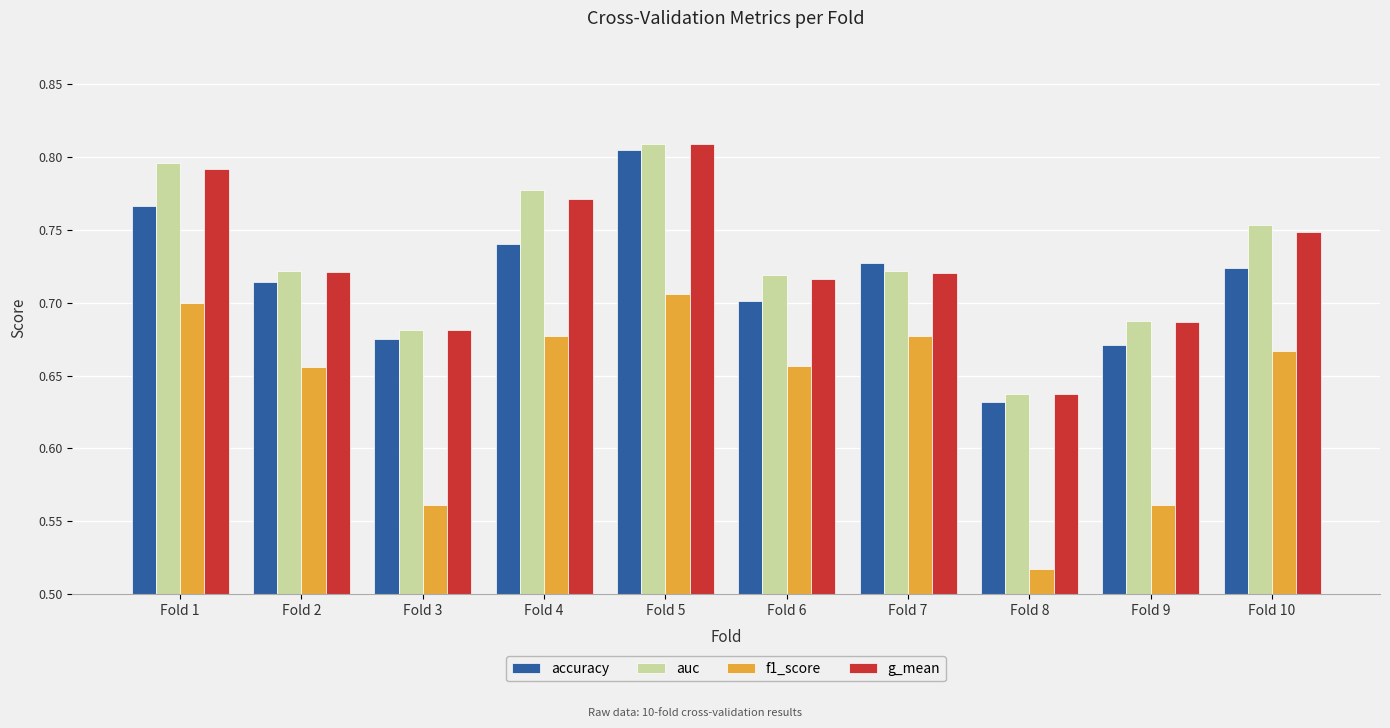

Which category has the highest value in the f1_score series?

Fold 5